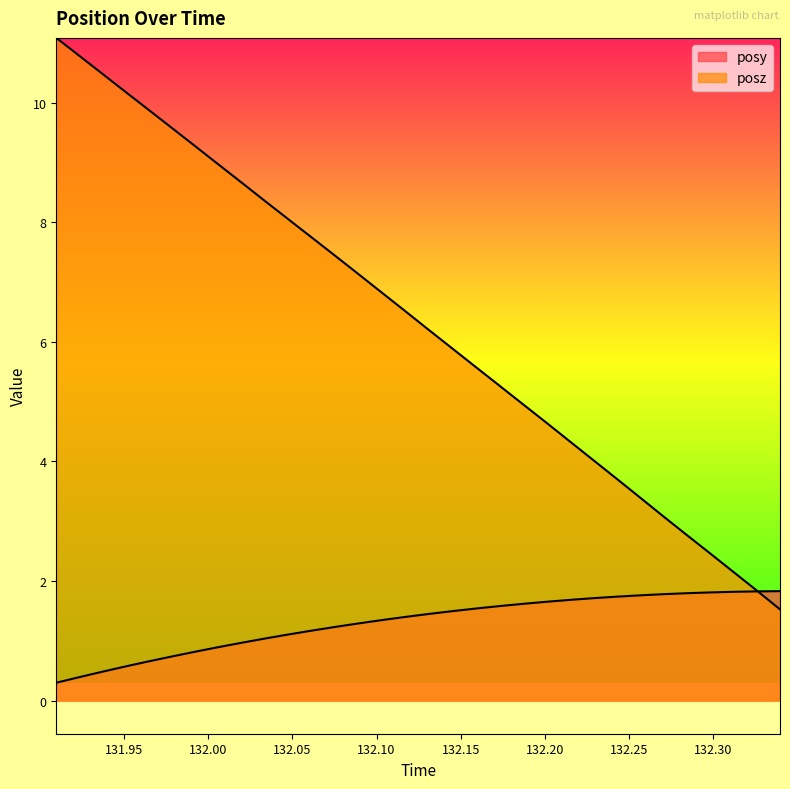

True or false: posz has more than 1 points higher than both neighbors.

False